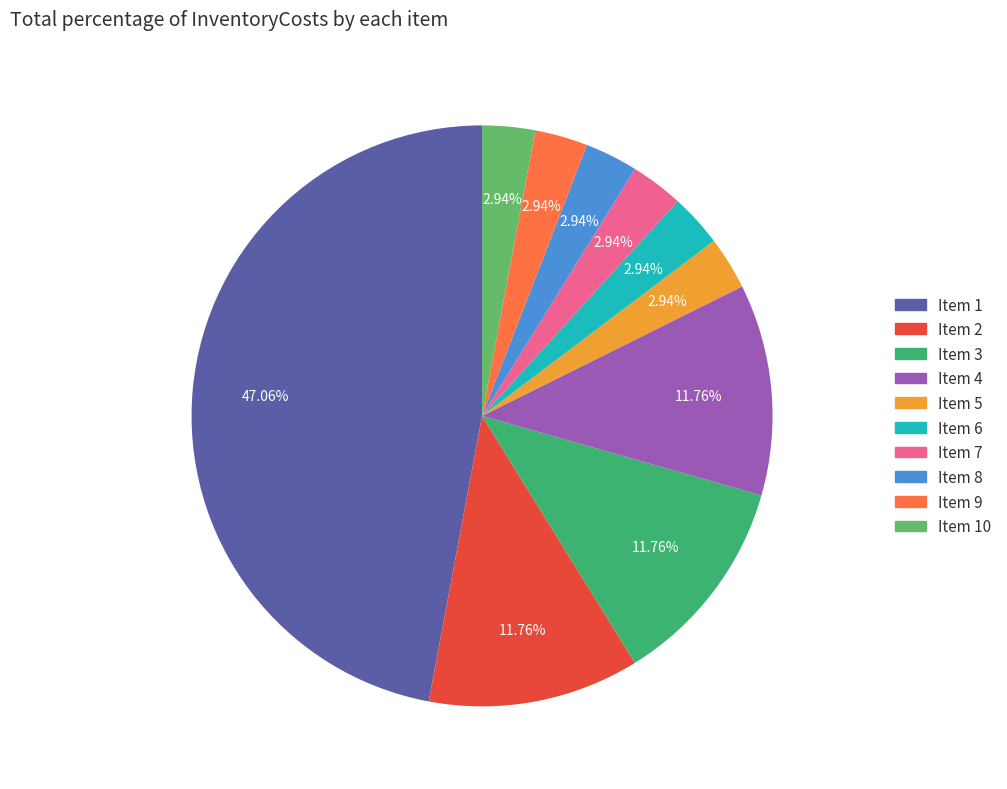

Does any single category account for the majority?

No